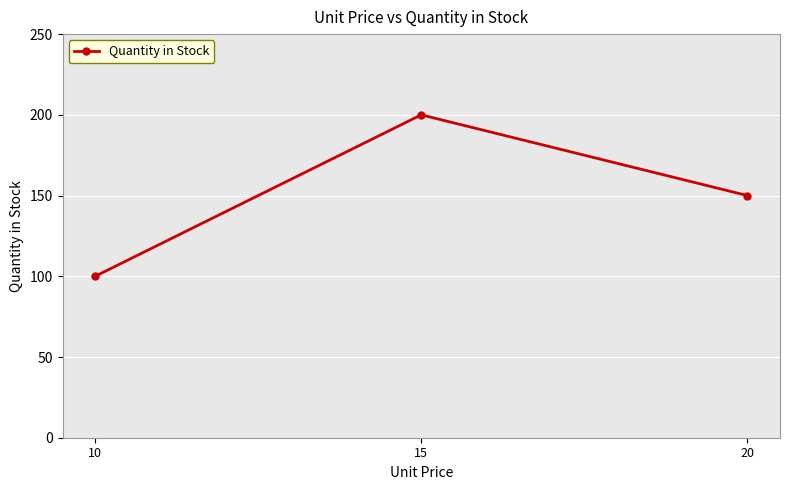

Reading right to left, what are all the values shown in this chart?

150	200	100